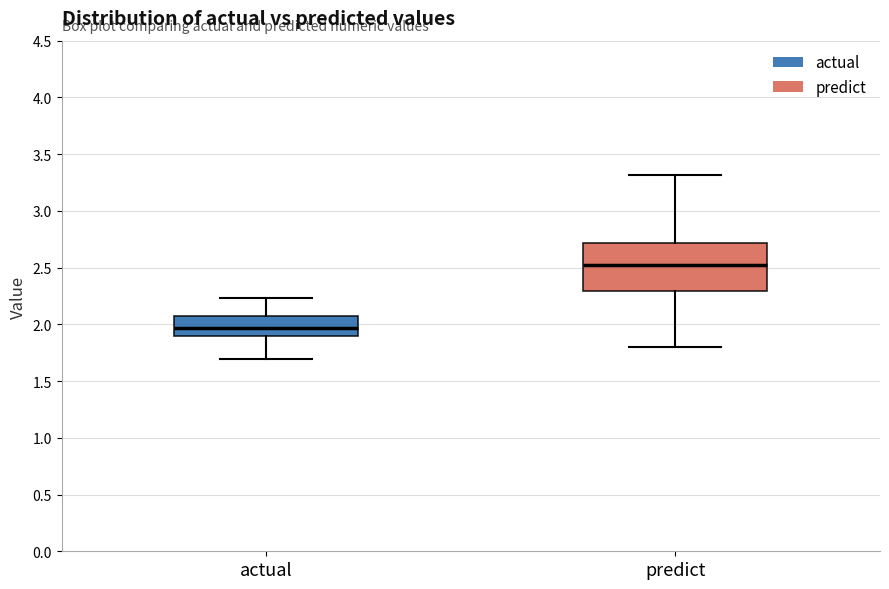

Comparing the boxes themselves (not the whiskers), which one is the tallest?

predict